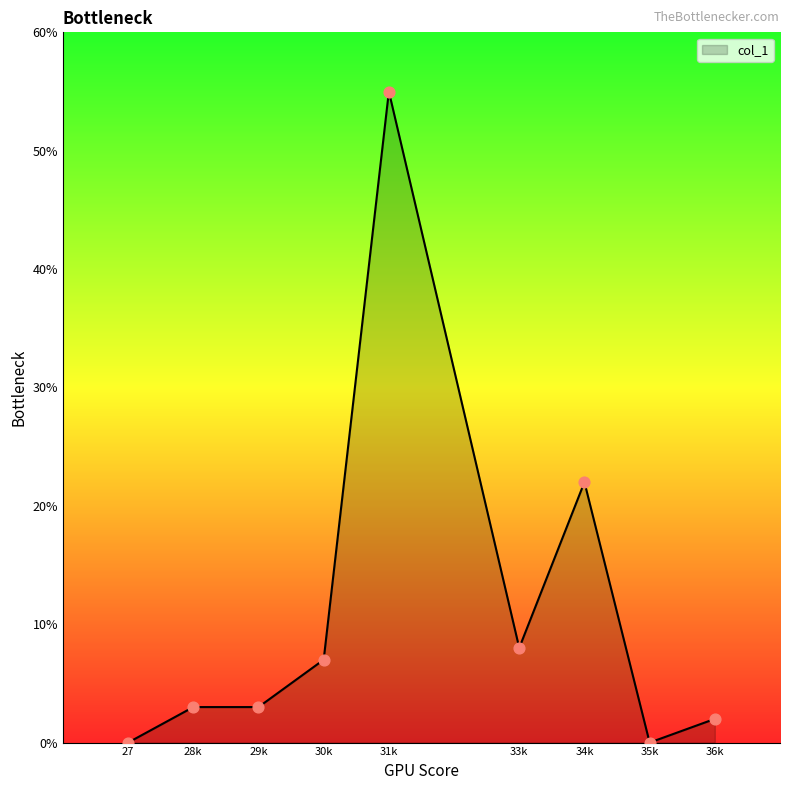

Approximately how many times larger is the value at 30k compared to 34k?

0.3